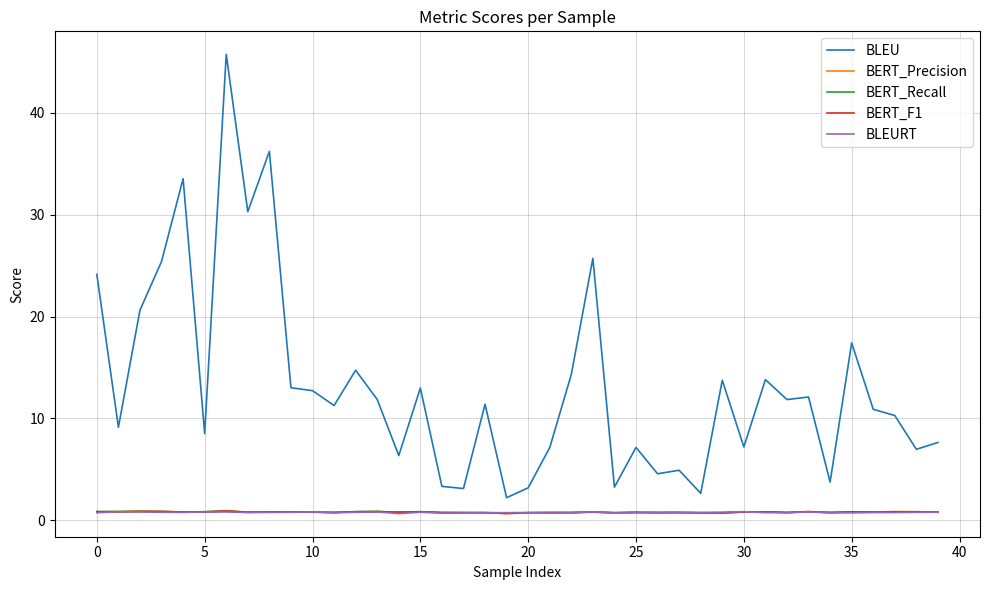

True or false: BERT_Recall and BLEU intersect in this chart.

False